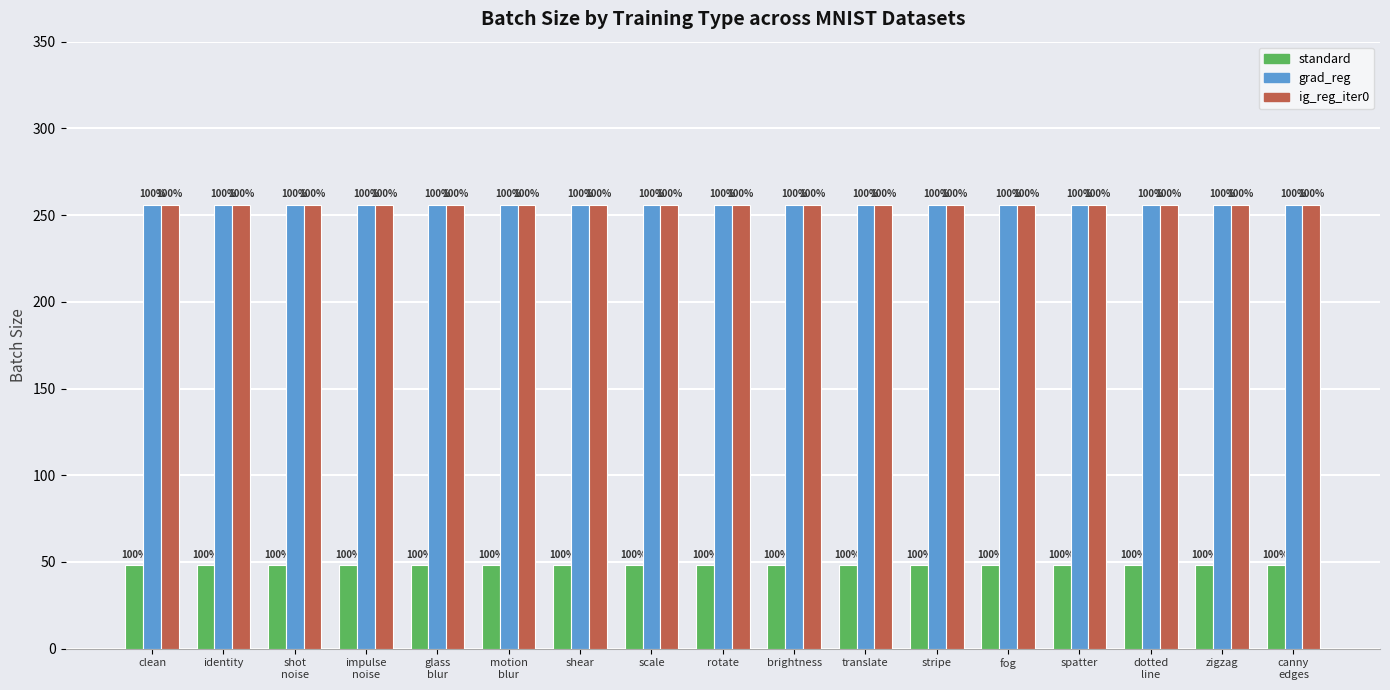

What is the sum of all grad_reg values?

4352